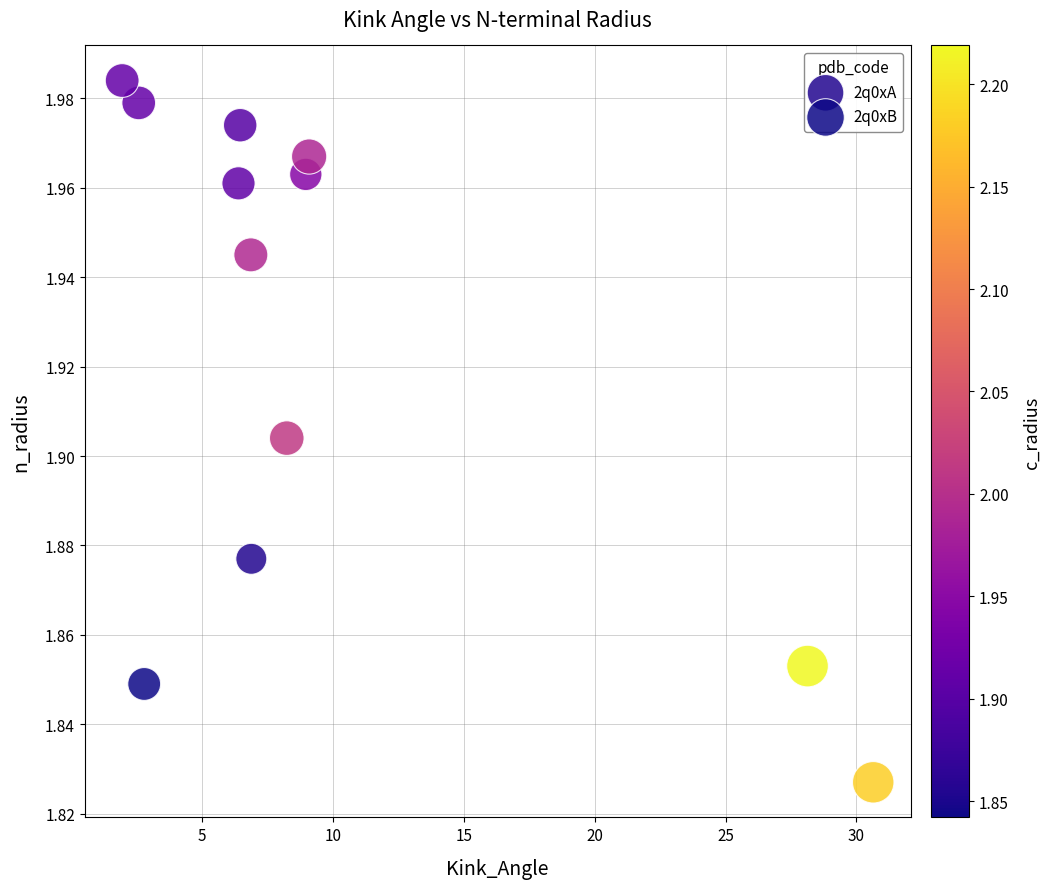

Which series contains the highest Y value?

2q0xA